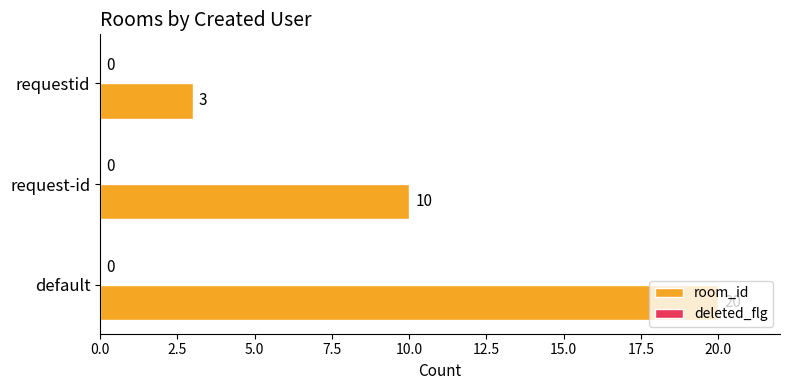

List the labels in order of value, largest first.

default, request-id, requestid